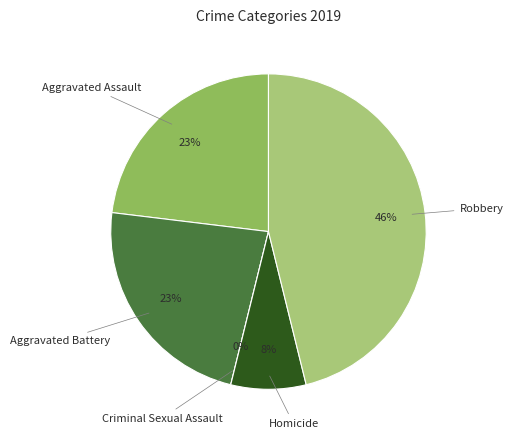

To the nearest percent, what percentage of the pie is Aggravated Battery?

23%